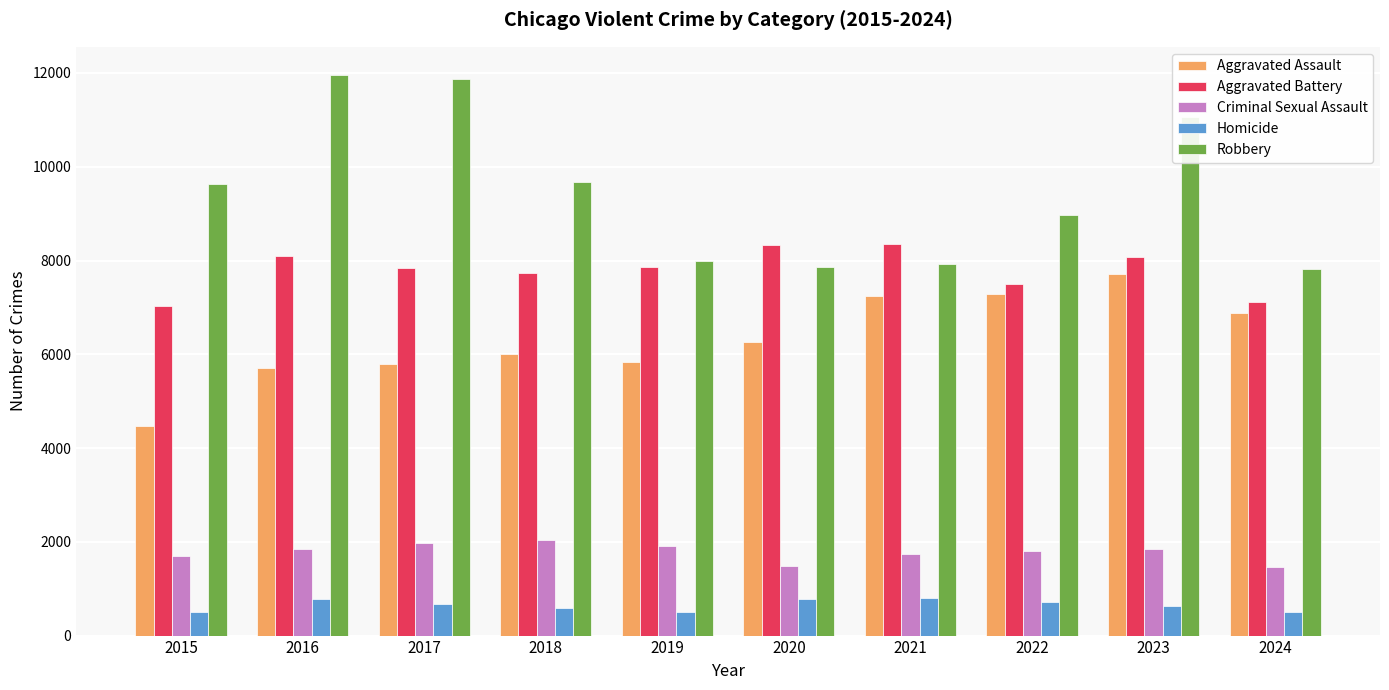

What is the smallest value displayed?

496